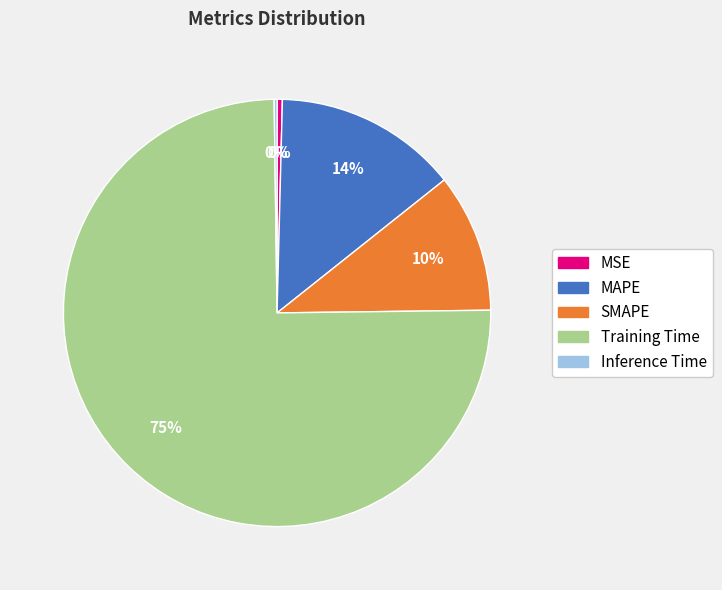

Is the sum of MAPE and SMAPE greater than half?

No